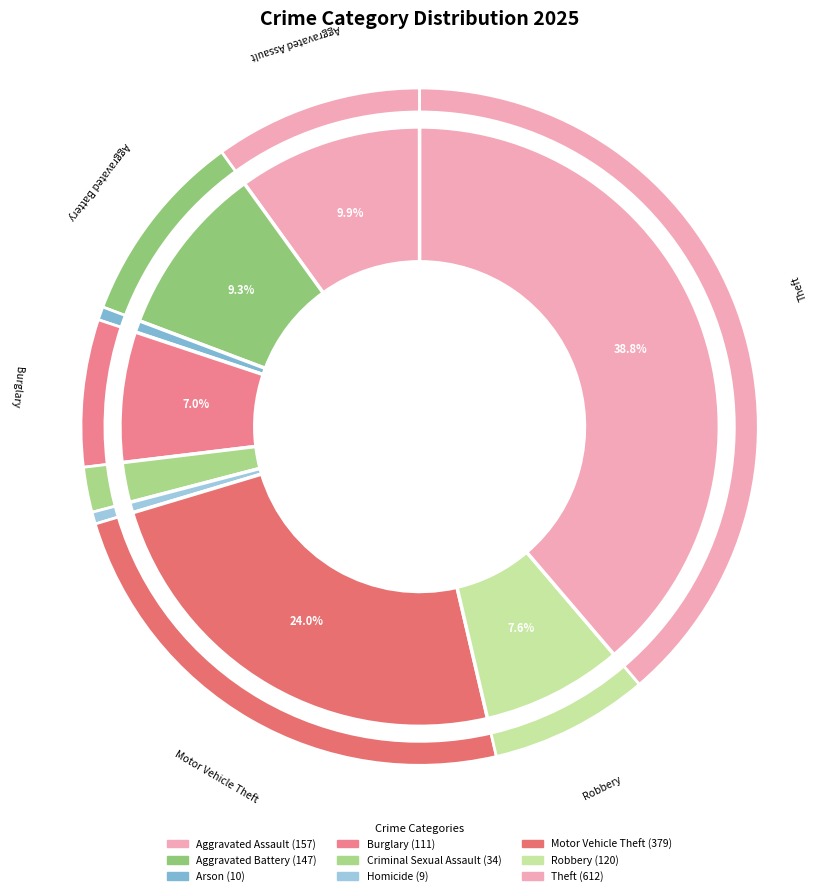

Which category has the biggest portion of the pie?

Theft